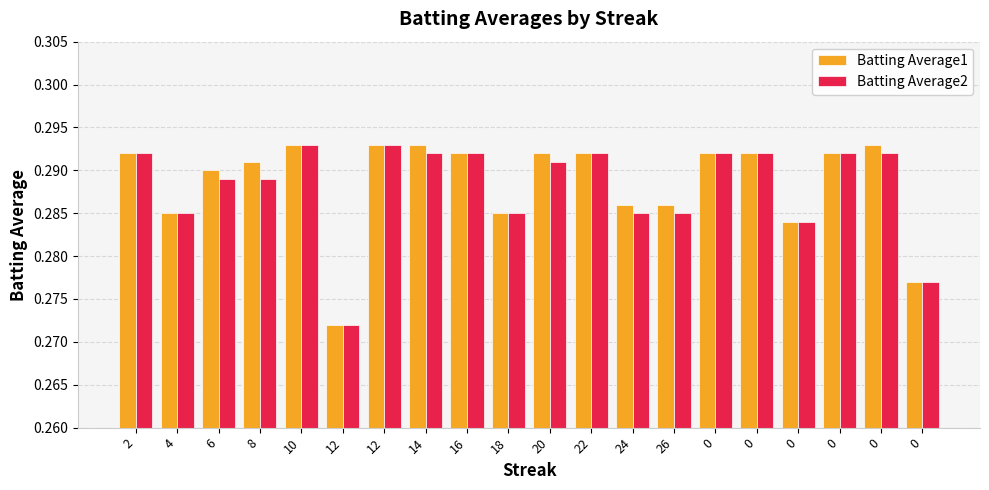

True or false: Batting Average2 has a value of 0.5 at 2.

False